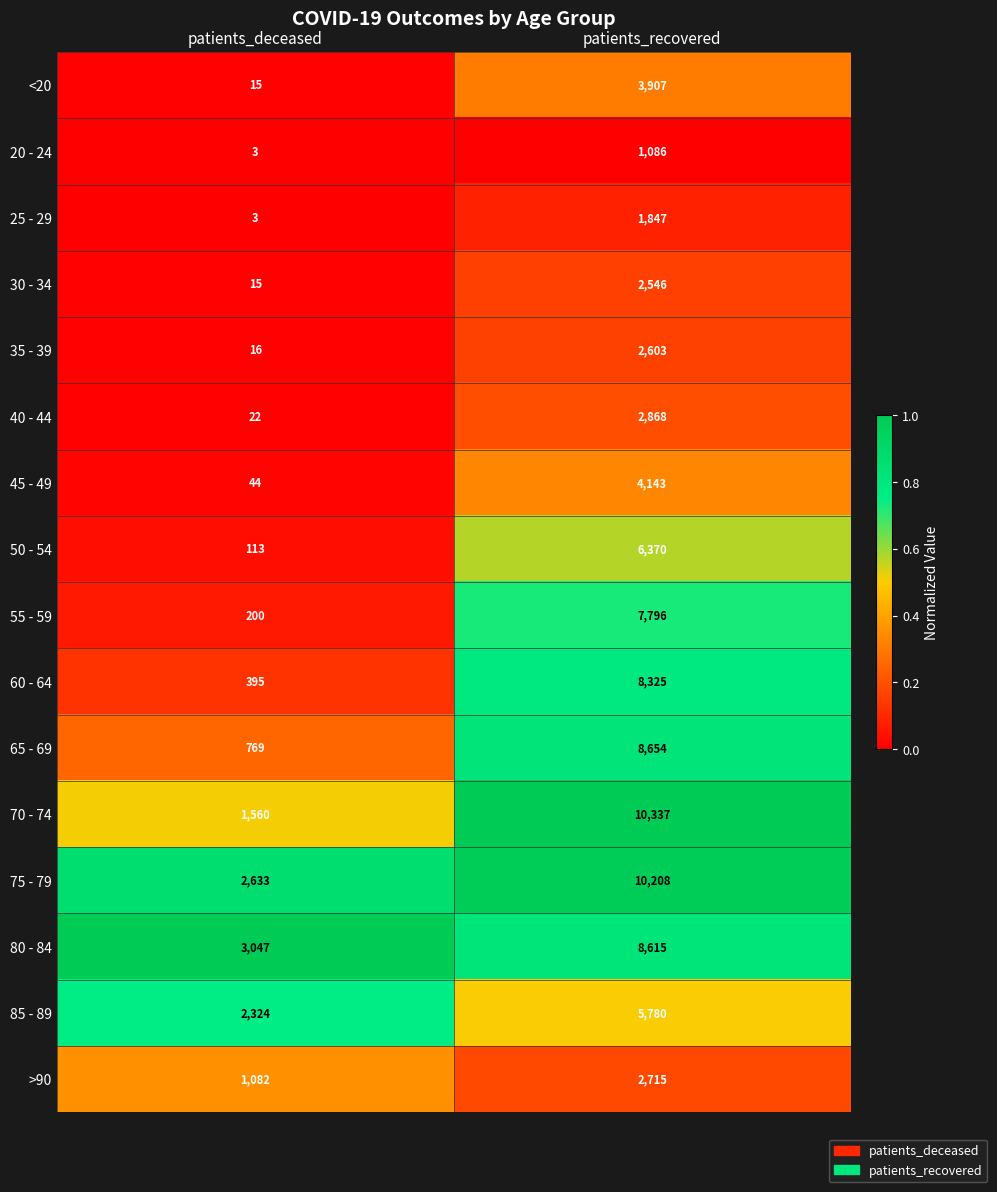

Rank the series at patients_recovered from lowest to highest value.

20 - 24, 25 - 29, 30 - 34, 35 - 39, >90, 40 - 44, <20, 45 - 49, 85 - 89, 50 - 54, 55 - 59, 60 - 64, 80 - 84, 65 - 69, 75 - 79, 70 - 74